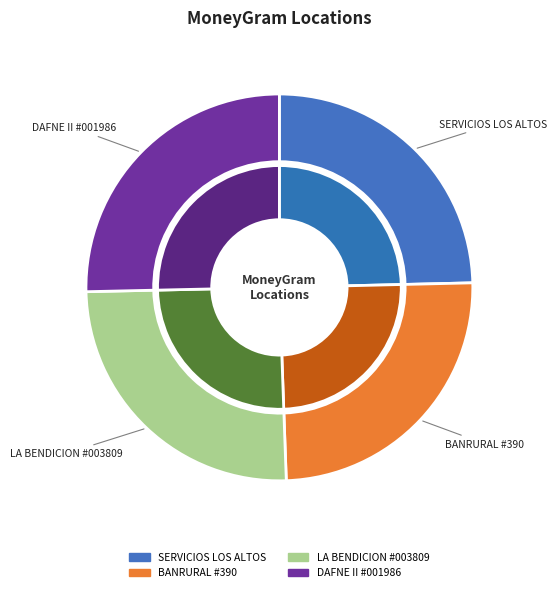

Is it true that BANRURAL - #390 - PALESTINA DE LOS ALTOS is 25% of the pie?

True